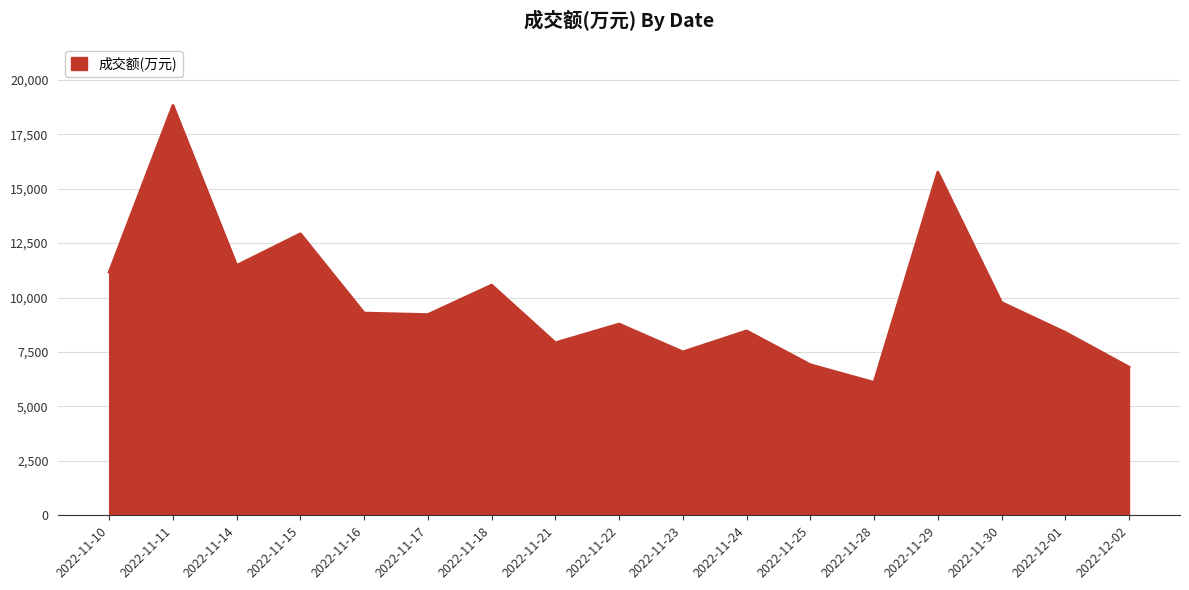

What is the minimum value shown in the chart?

6103